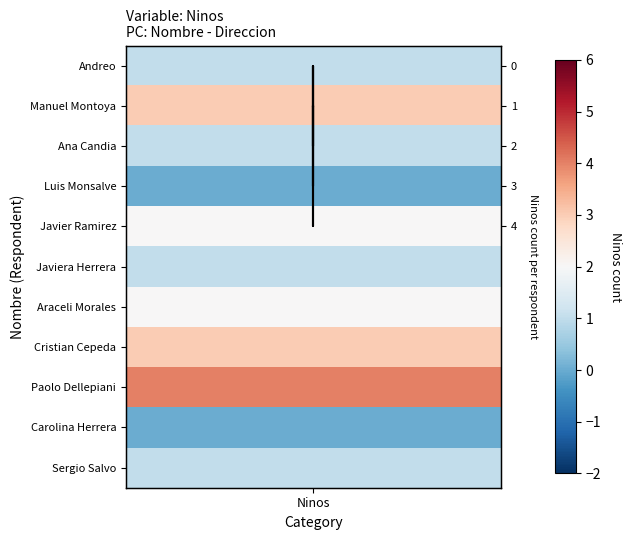

True or false: the data shows 1 at Ninos.

True